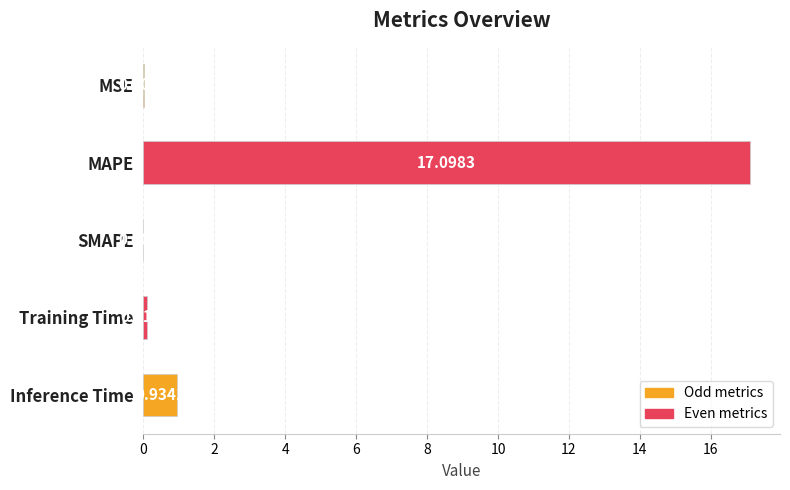

Which has a higher value, SMAPE or MSE?

MSE